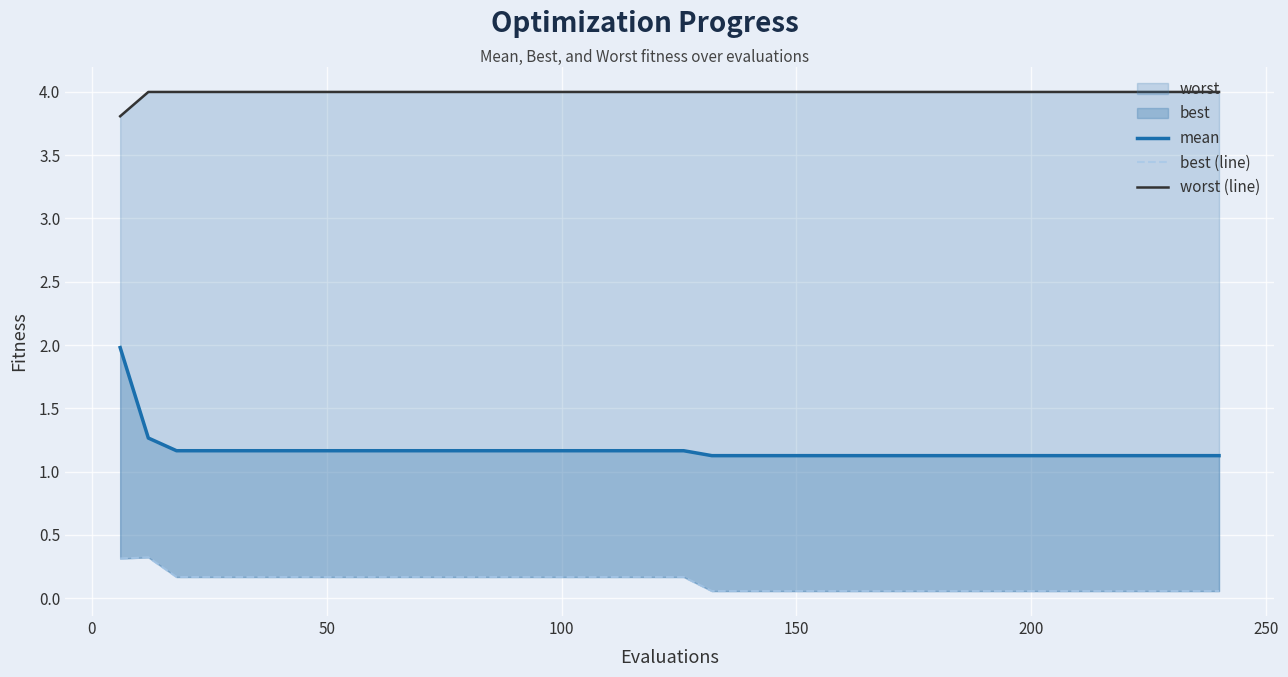

What is the total value across all series at 150?

5.3